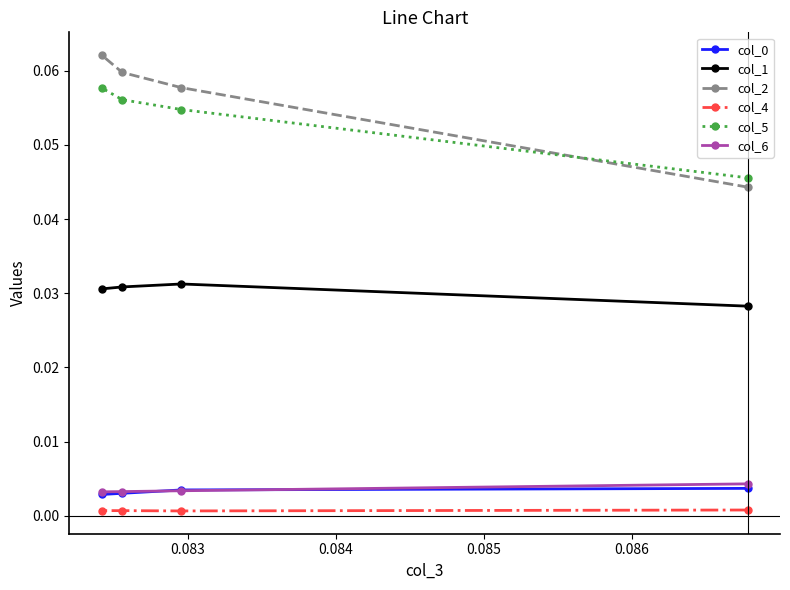

What is the maximum value shown in the chart?

0.1